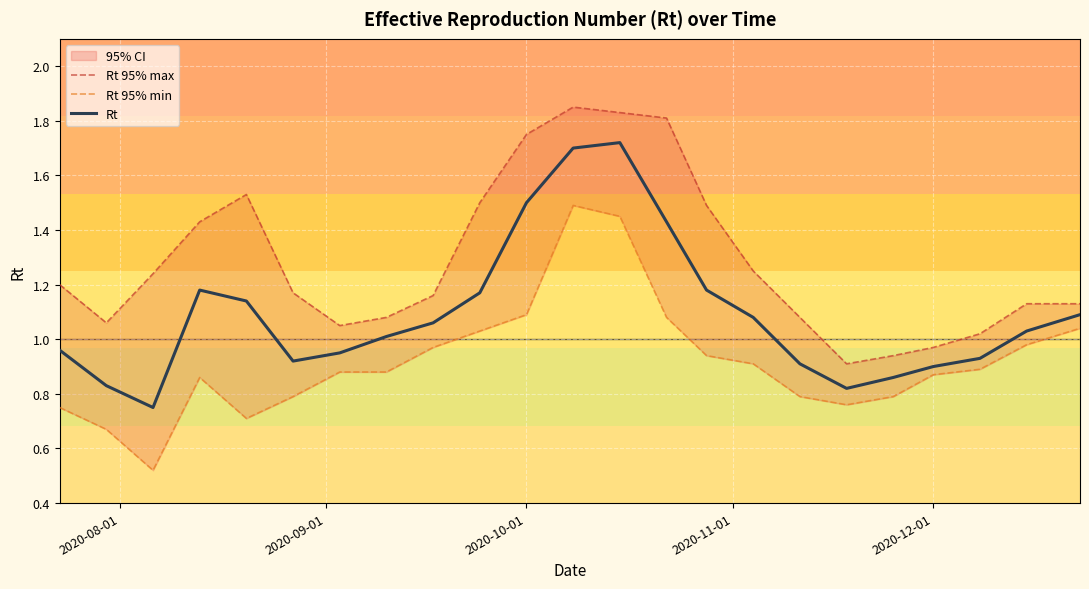

Rank the series by their average value, from lowest to highest.

Rt 95% min, Rt, Rt 95% max